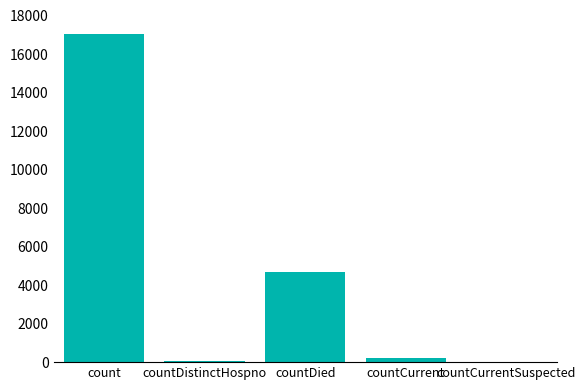

Count the number of categories in the chart.

5